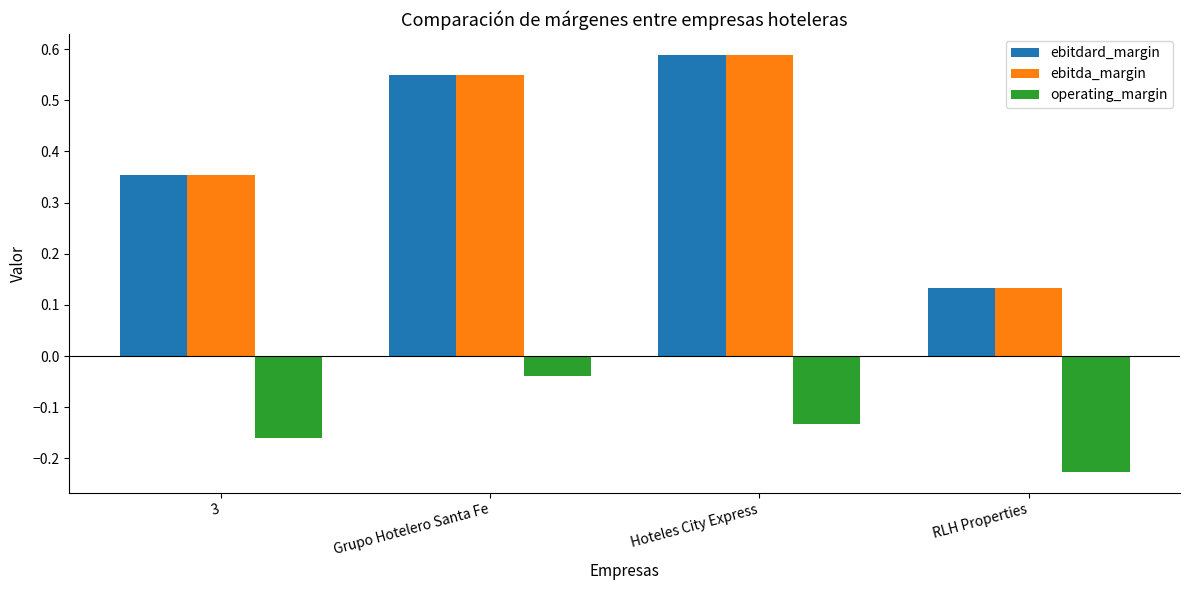

At how many categories does at least one series exceed 0?

4